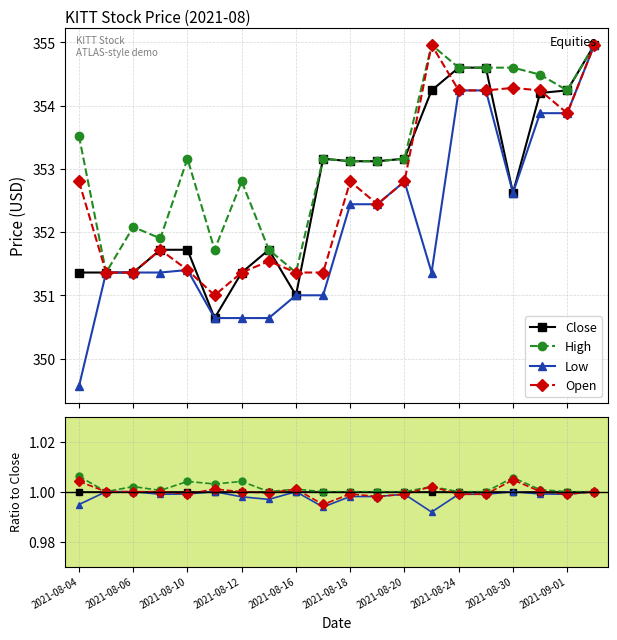

Count the number of data series in this chart.

4